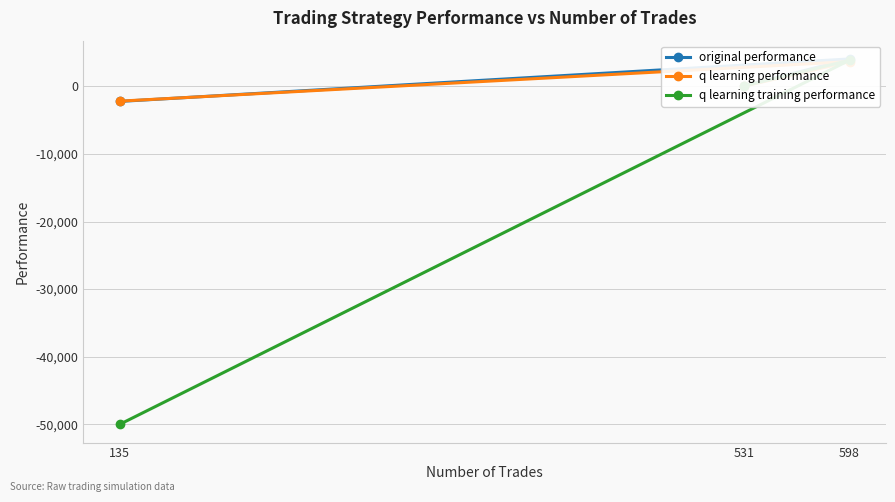

Rank the series by their maximum value, from lowest to highest.

q learning performance, q learning training performance, original performance